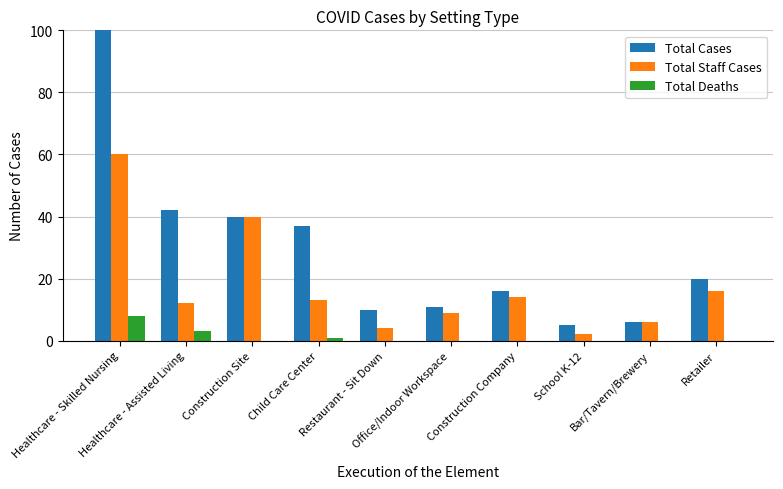

List the series in order of their overall mean, highest first.

Total Cases, Total Staff Cases, Total Deaths